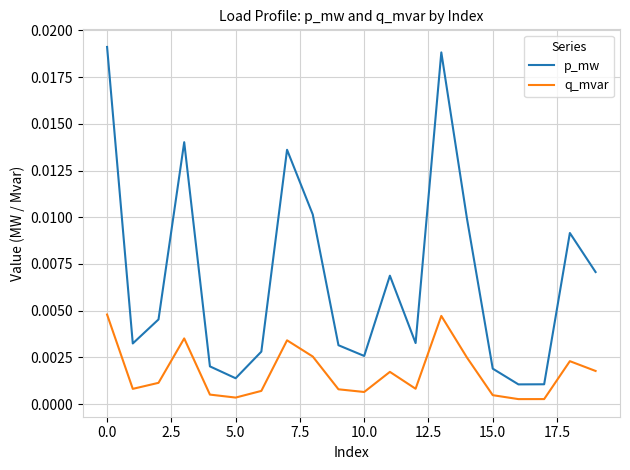

Which series has the largest total across all categories?

p_mw